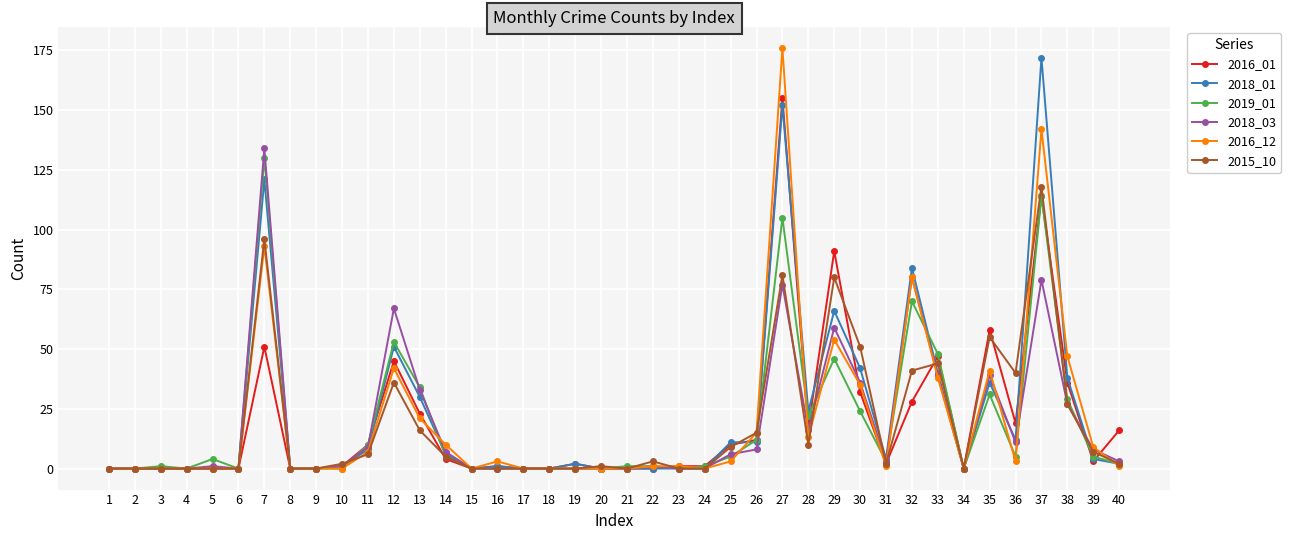

At how many categories does at least one series exceed 129?

3